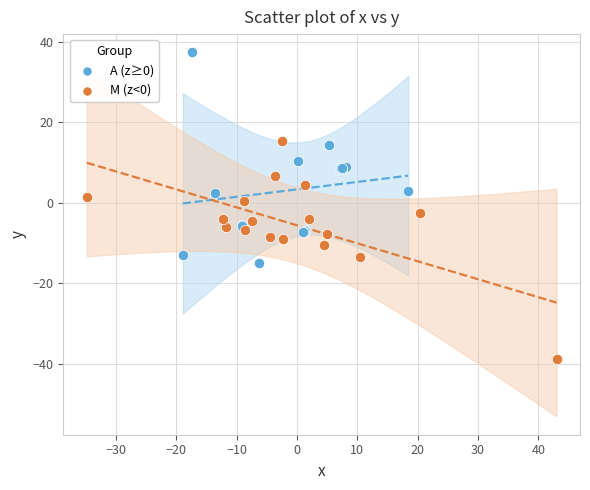

Which series has the widest spread of Y values?

M (z<0)